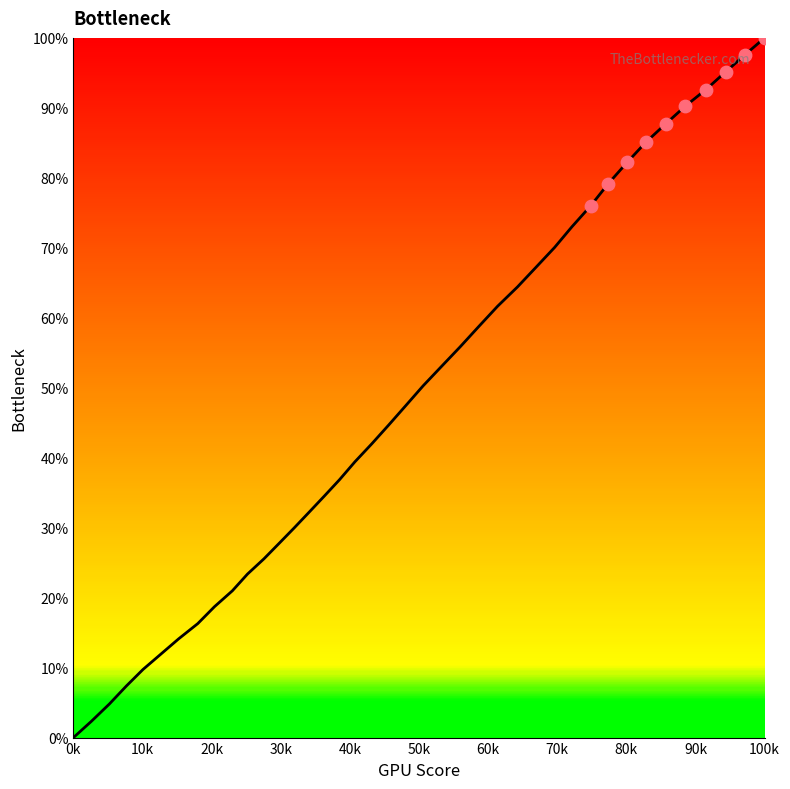

What is the difference between the maximum and minimum values?

100.0